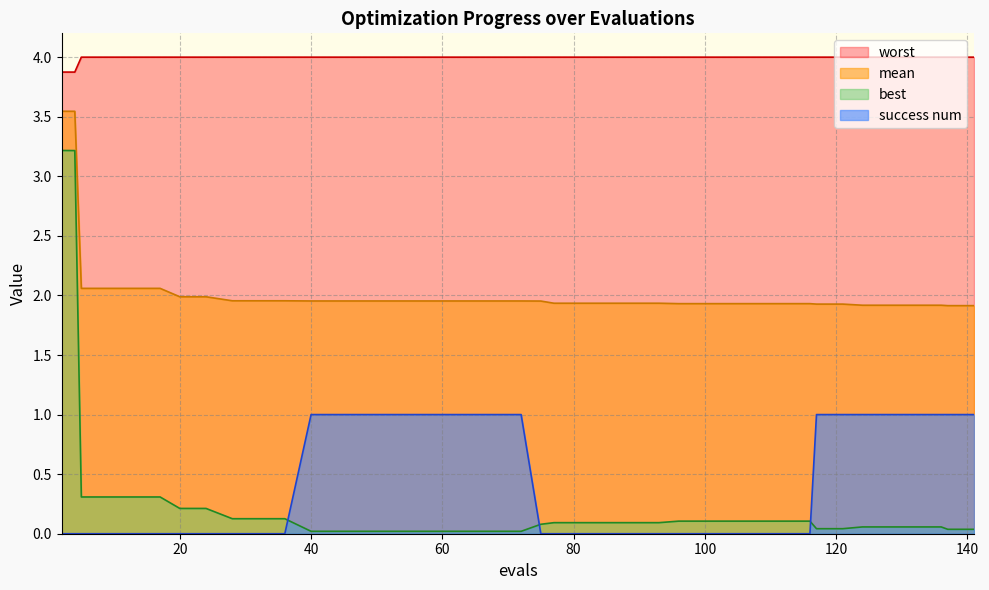

What is the total value across all series at 28?

6.1